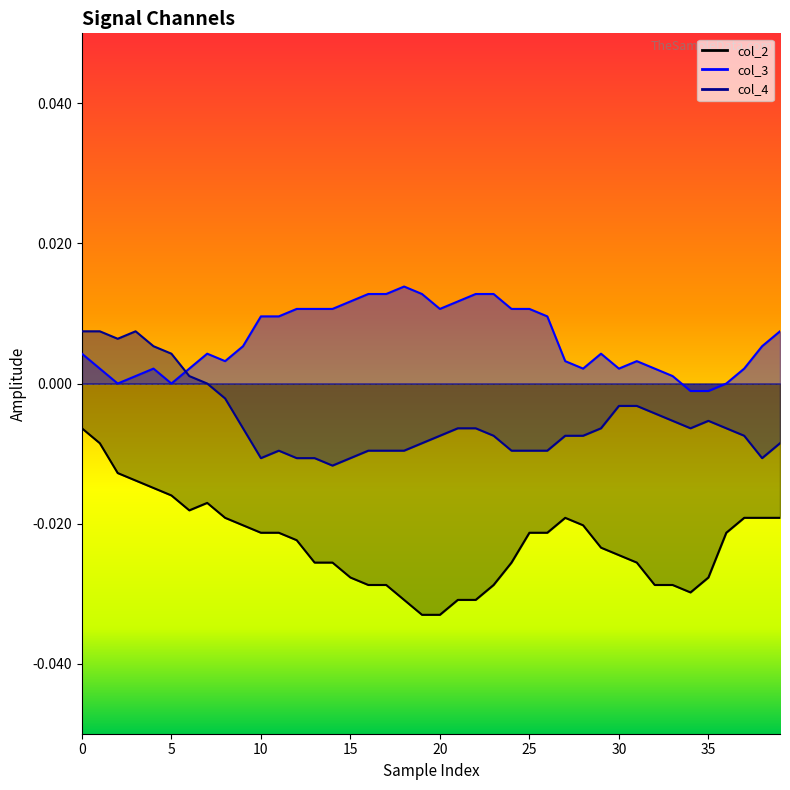

The col_2 series shows -0.0 at 35. True or false?

False